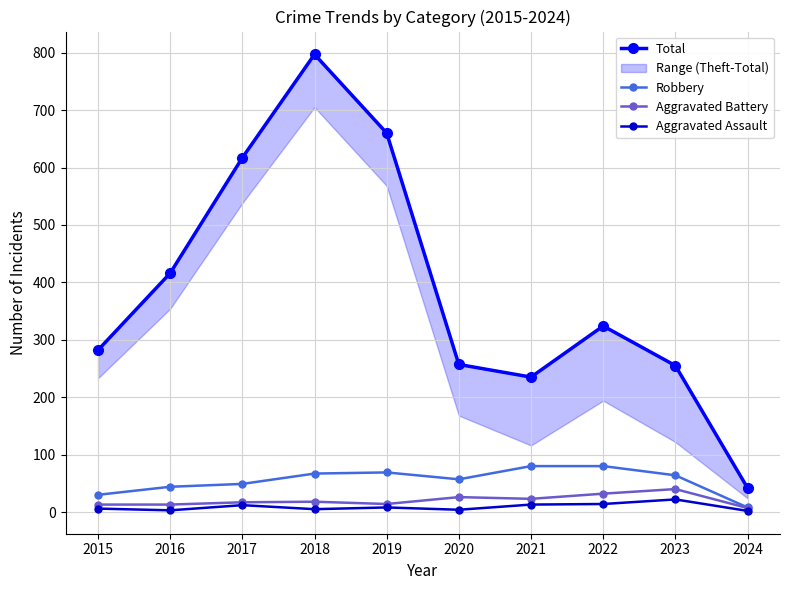

Does the chart have visible grid lines?

Yes